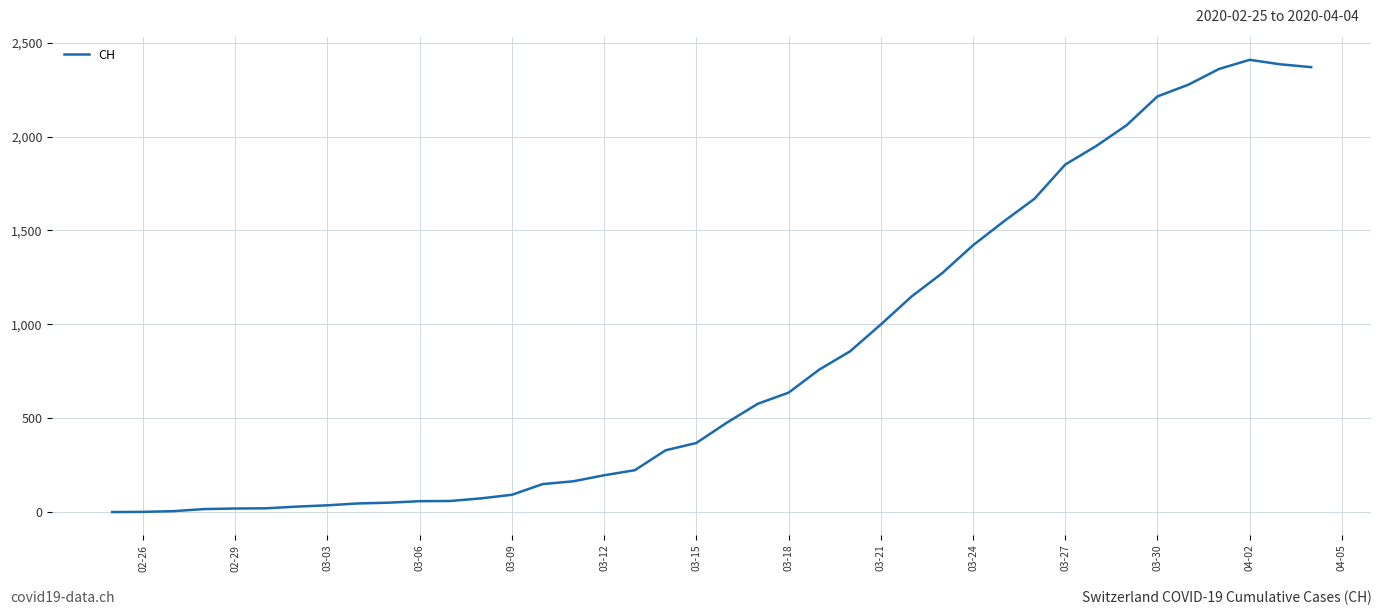

What is the difference between the maximum and minimum values?

2409